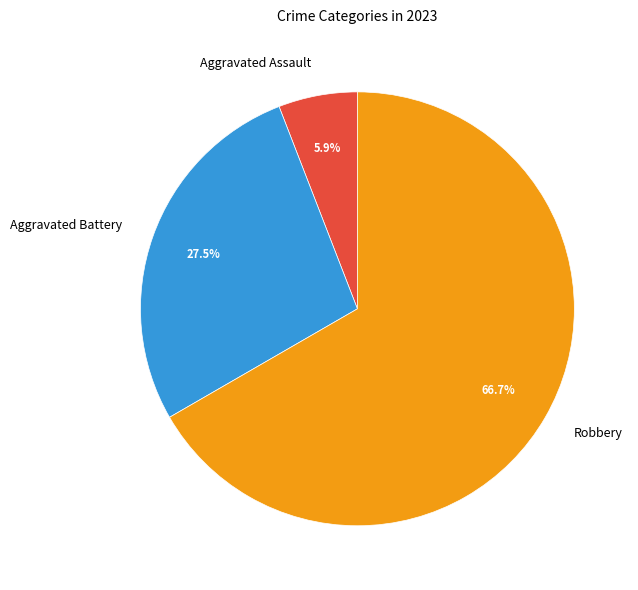

Count the number of slices in the pie.

3